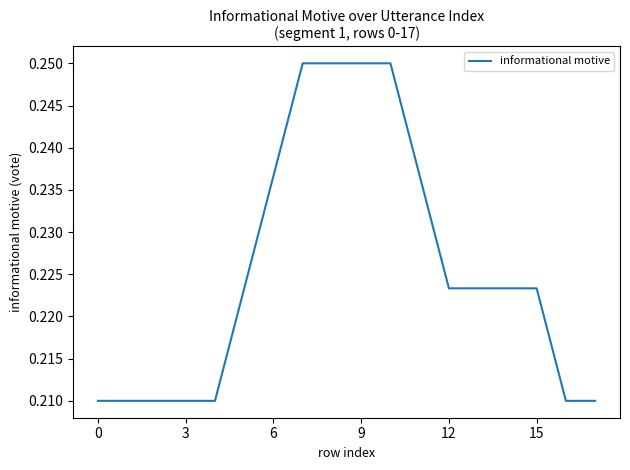

Is this an area chart (filled region under the line)?

No